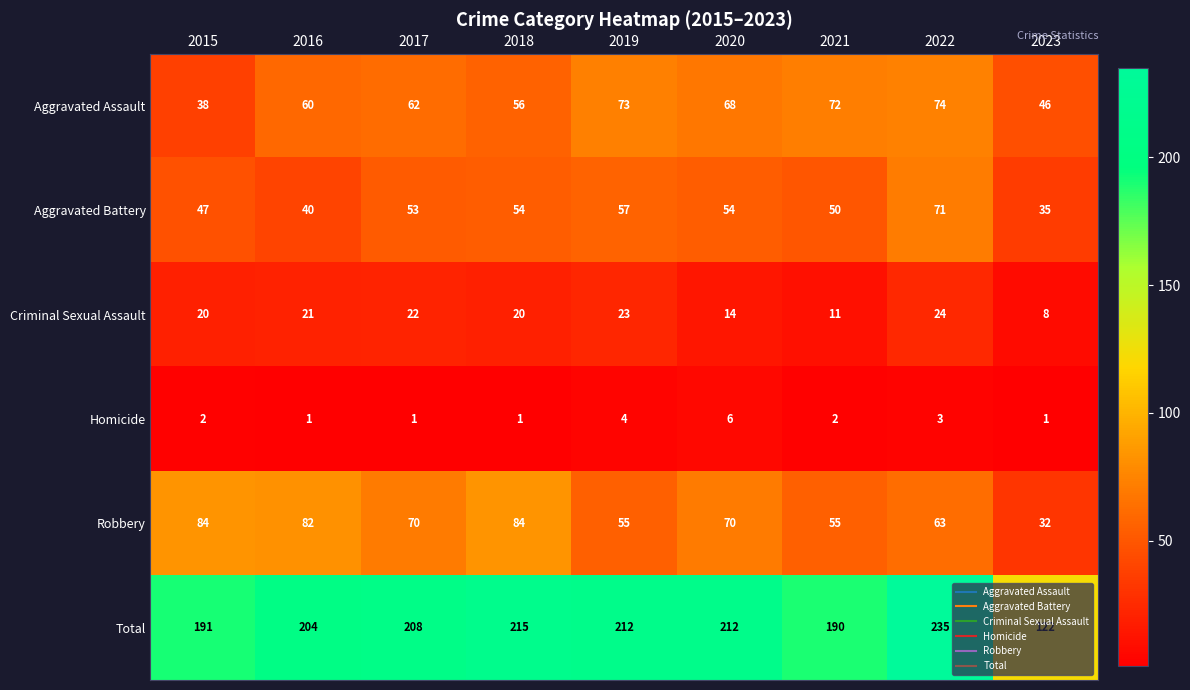

At which label does Aggravated Battery reach its peak?

2022